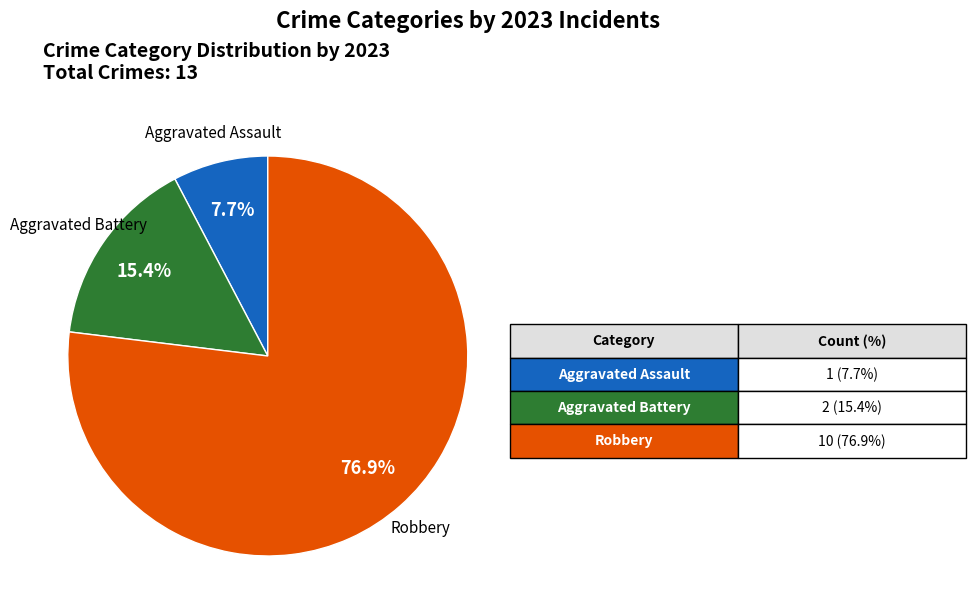

Is there a majority slice in this chart?

Yes